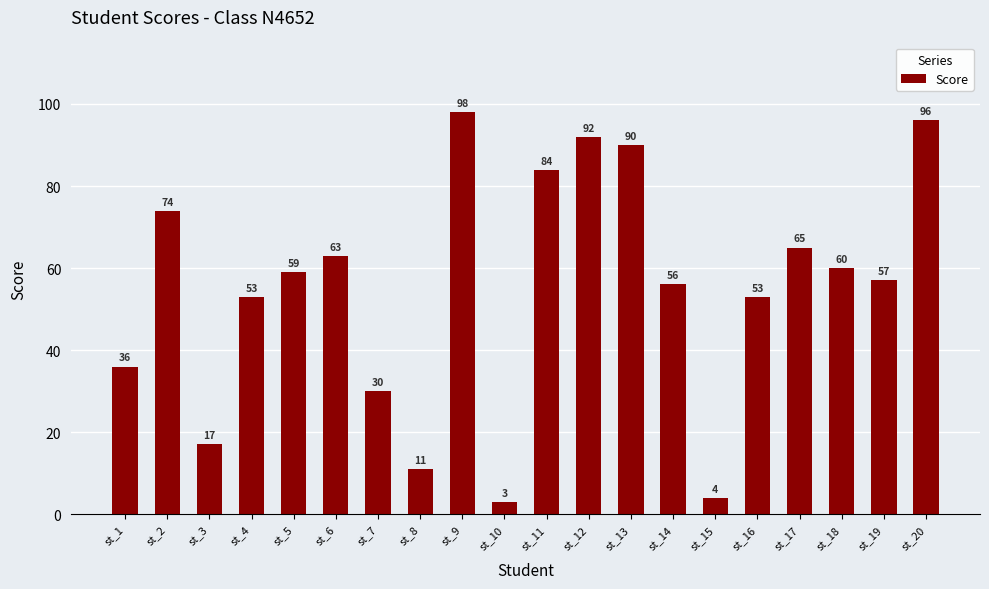

Reading left to right, what are all the values shown in this chart?

36	74	17	53	59	63	30	11	98	3	84	92	90	56	4	53	65	60	57	96